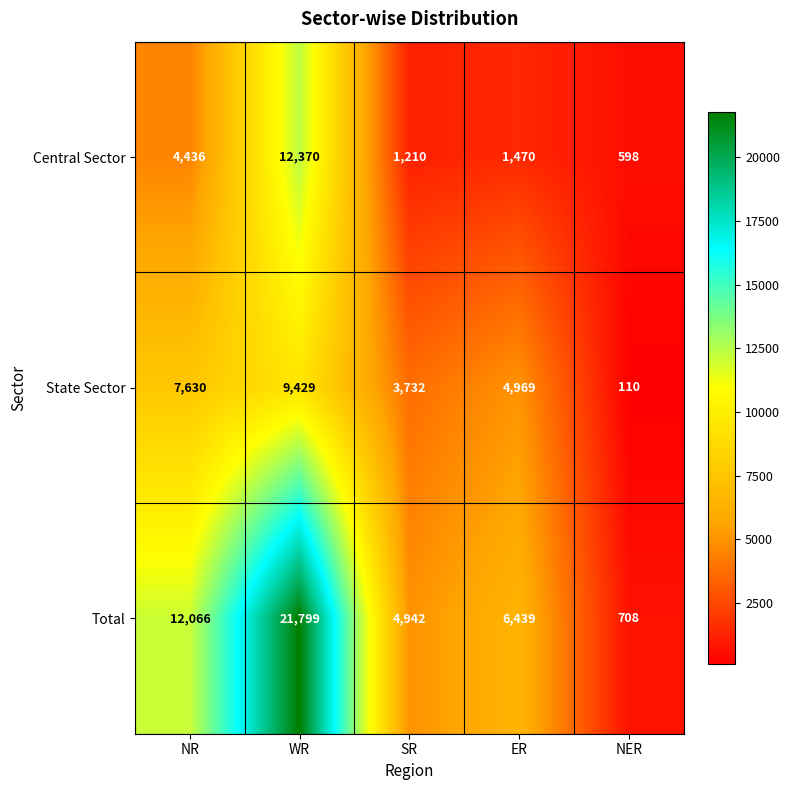

Which series has the largest total across all categories?

Total